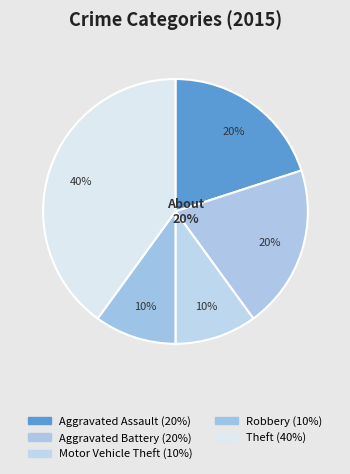

Which category has the smallest portion of the pie?

Motor Vehicle Theft